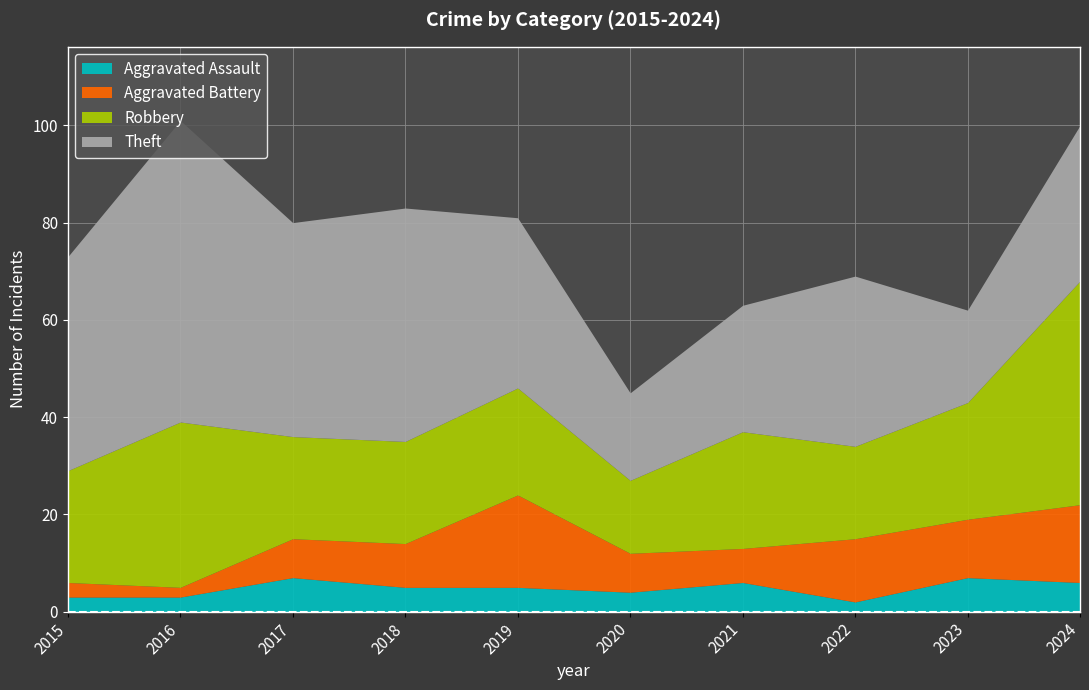

Reading left to right, list all the values displayed in this chart.

Aggravated Assault: 3	3	7	5	5	4	6	2	7	6
Aggravated Battery: 3	2	8	9	19	8	7	13	12	16
Robbery: 23	34	21	21	22	15	24	19	24	46
Theft: 44	62	44	48	35	18	26	35	19	32